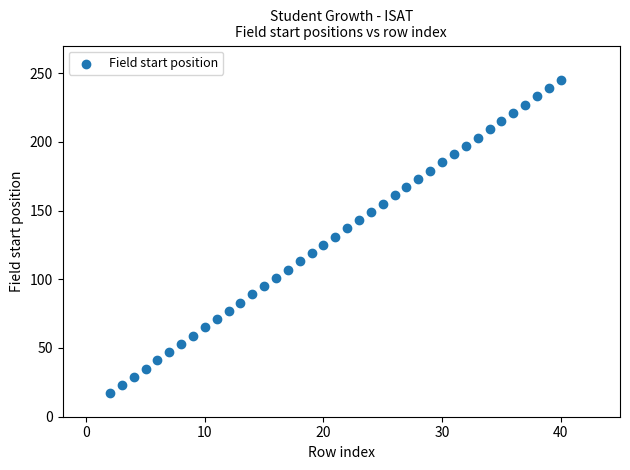

What is the range of Y values (max minus min)?

228